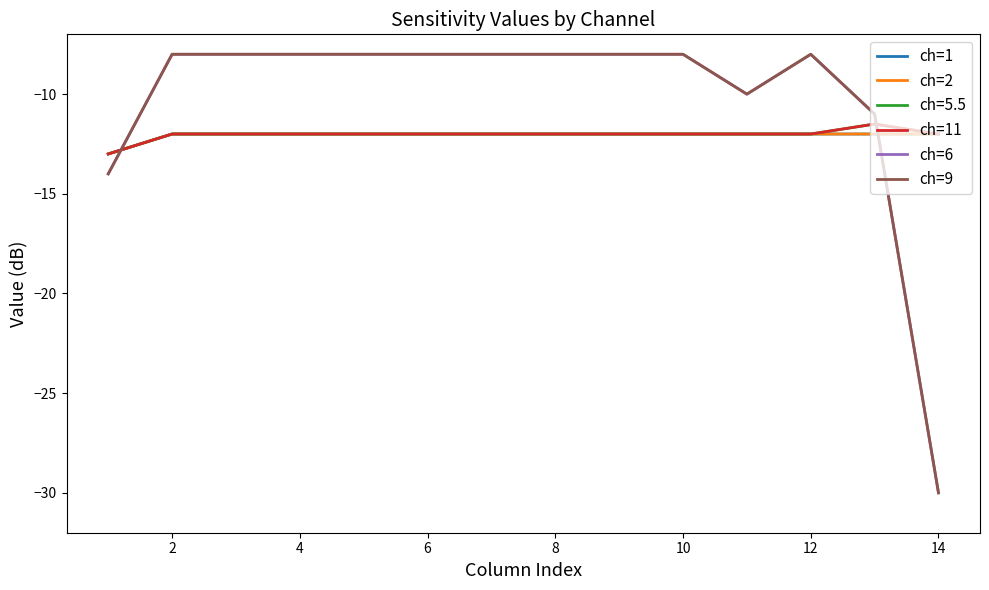

True or false: ch=11 and ch=1 intersect in this chart.

False